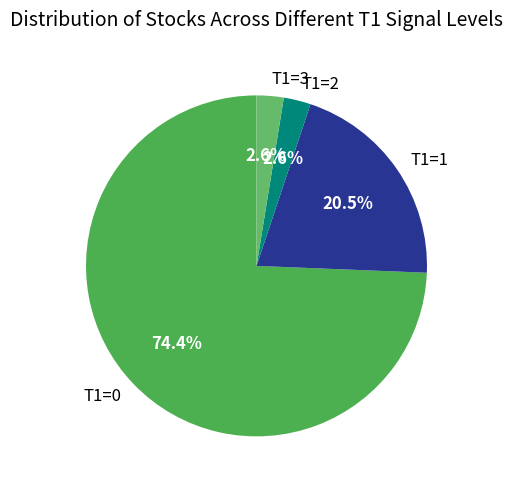

Count the number of slices in the pie.

4